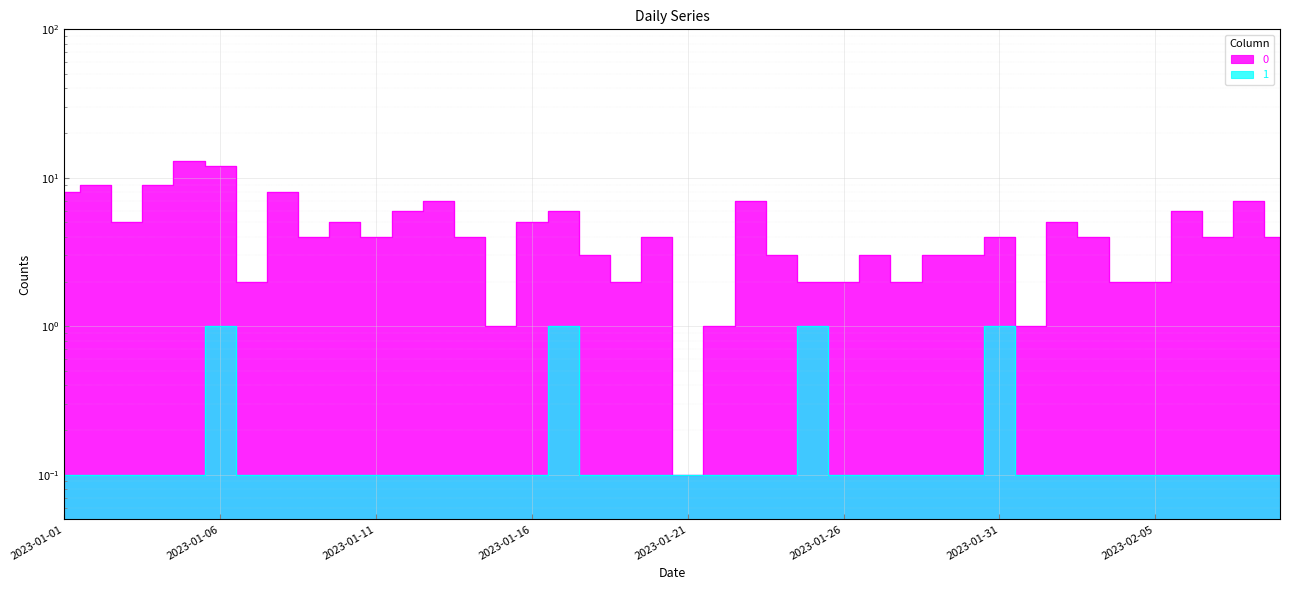

What is the label of the 18th point from the right?

2023-01-23